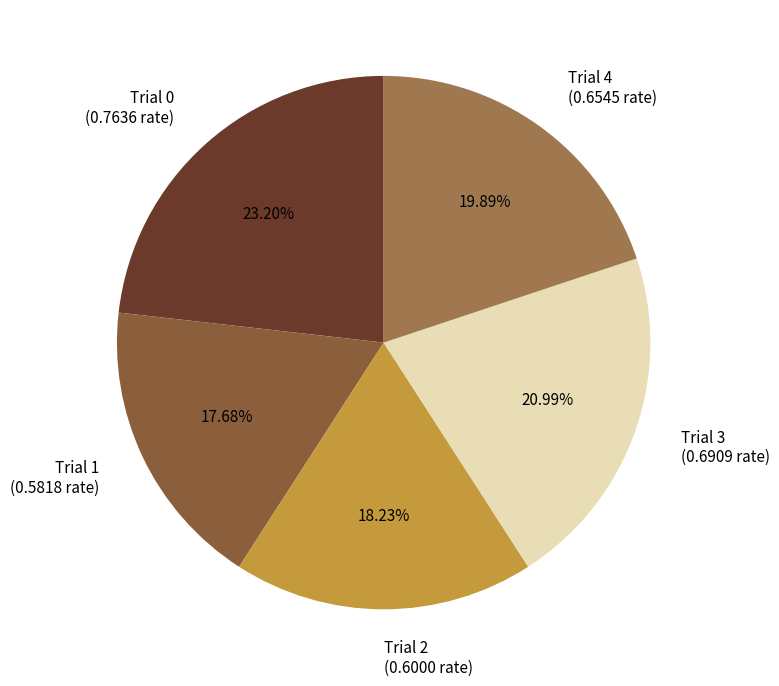

To the nearest percent, what is the difference between the Trial 3 and Trial 1 slice percentages?

3%